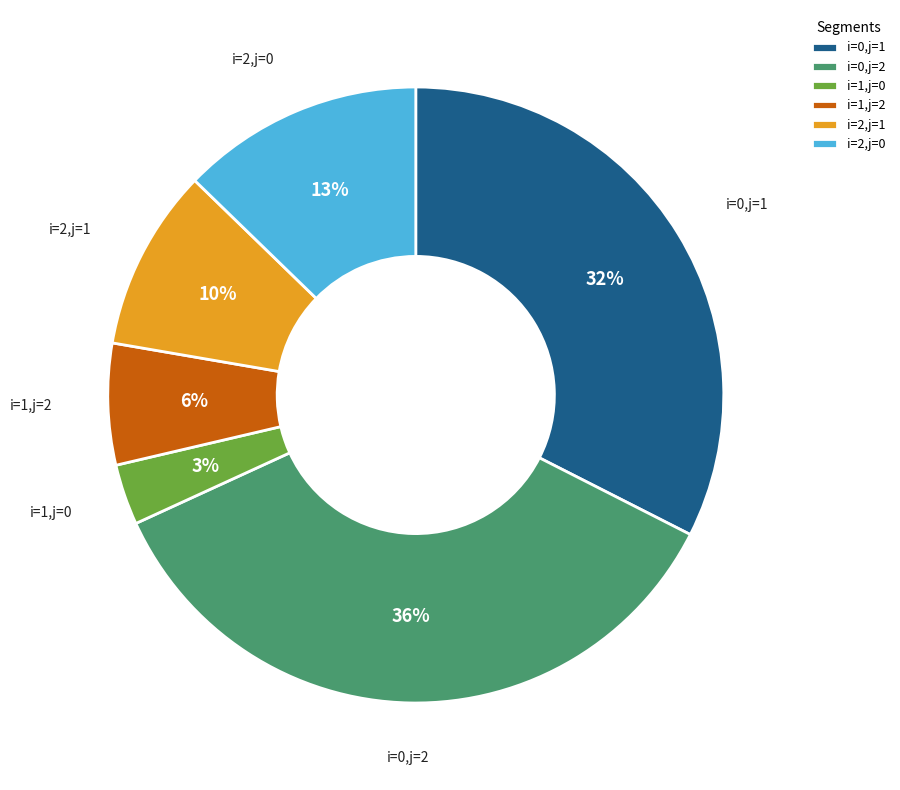

Combined, do i=0,j=1 and i=0,j=2 account for over 50%?

Yes